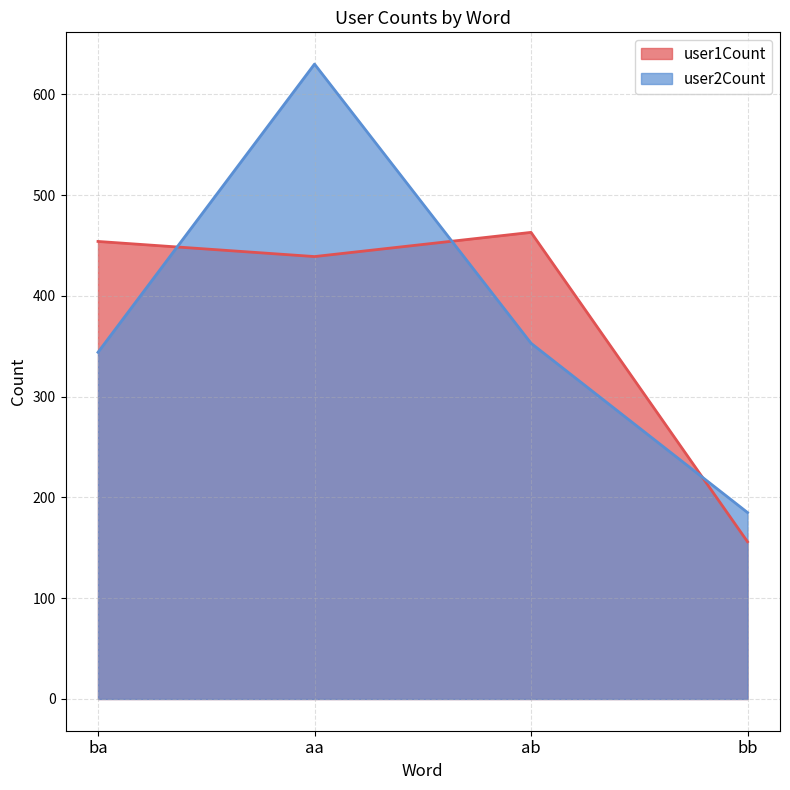

Between which two adjacent categories do user2Count and user1Count first intersect?

ba and aa